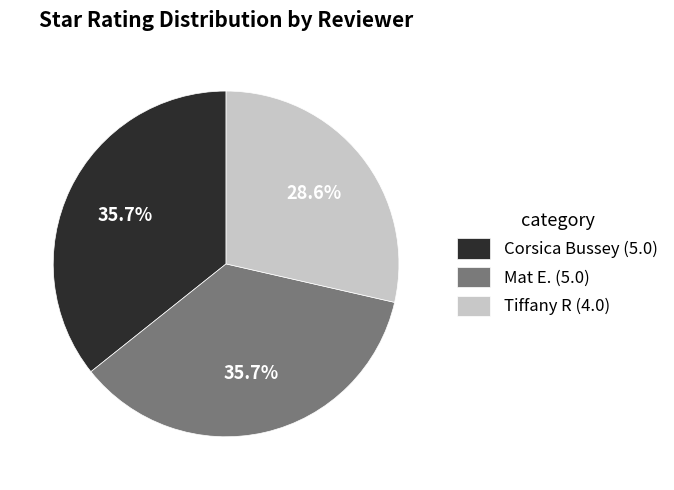

Is Mat E. the majority of the pie?

No